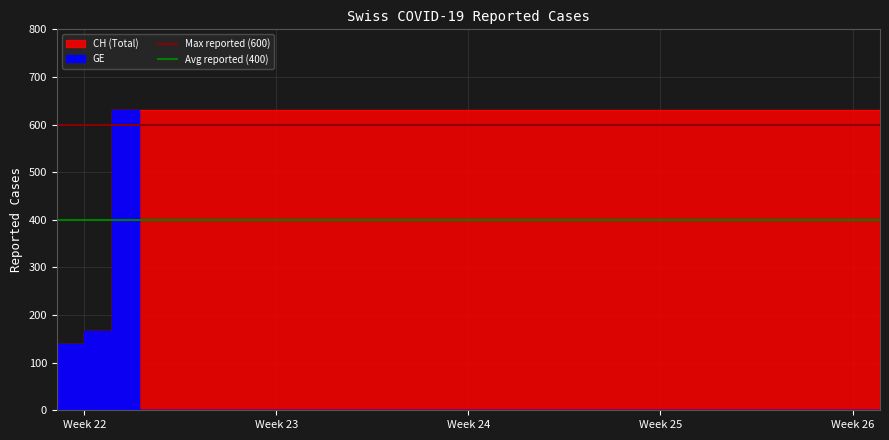

Does the chart display data point markers on the line(s)?

No